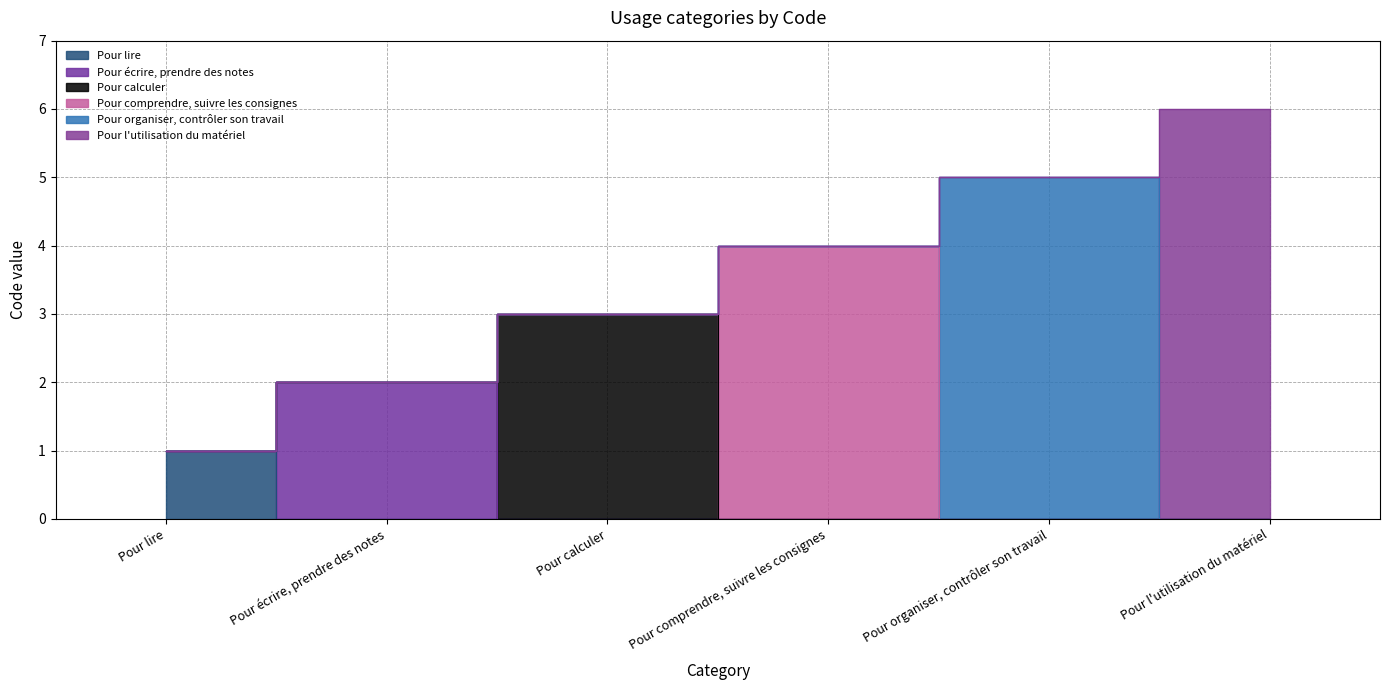

Which category has the highest value across all series?

Pour l'utilisation du matériel